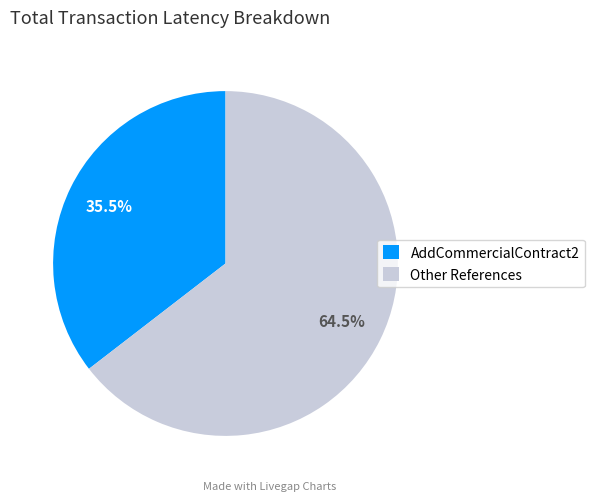

To the nearest percent, what is the average slice percentage?

50%